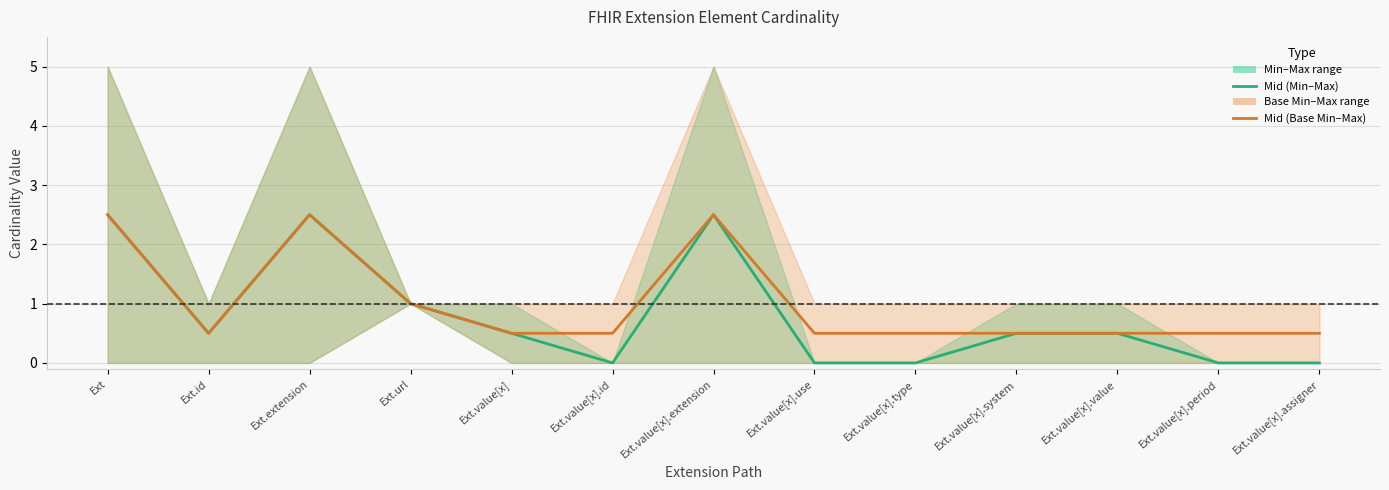

The value of Mid (Min–Max) at Ext.value[x].system is 0.5. True or false?

True